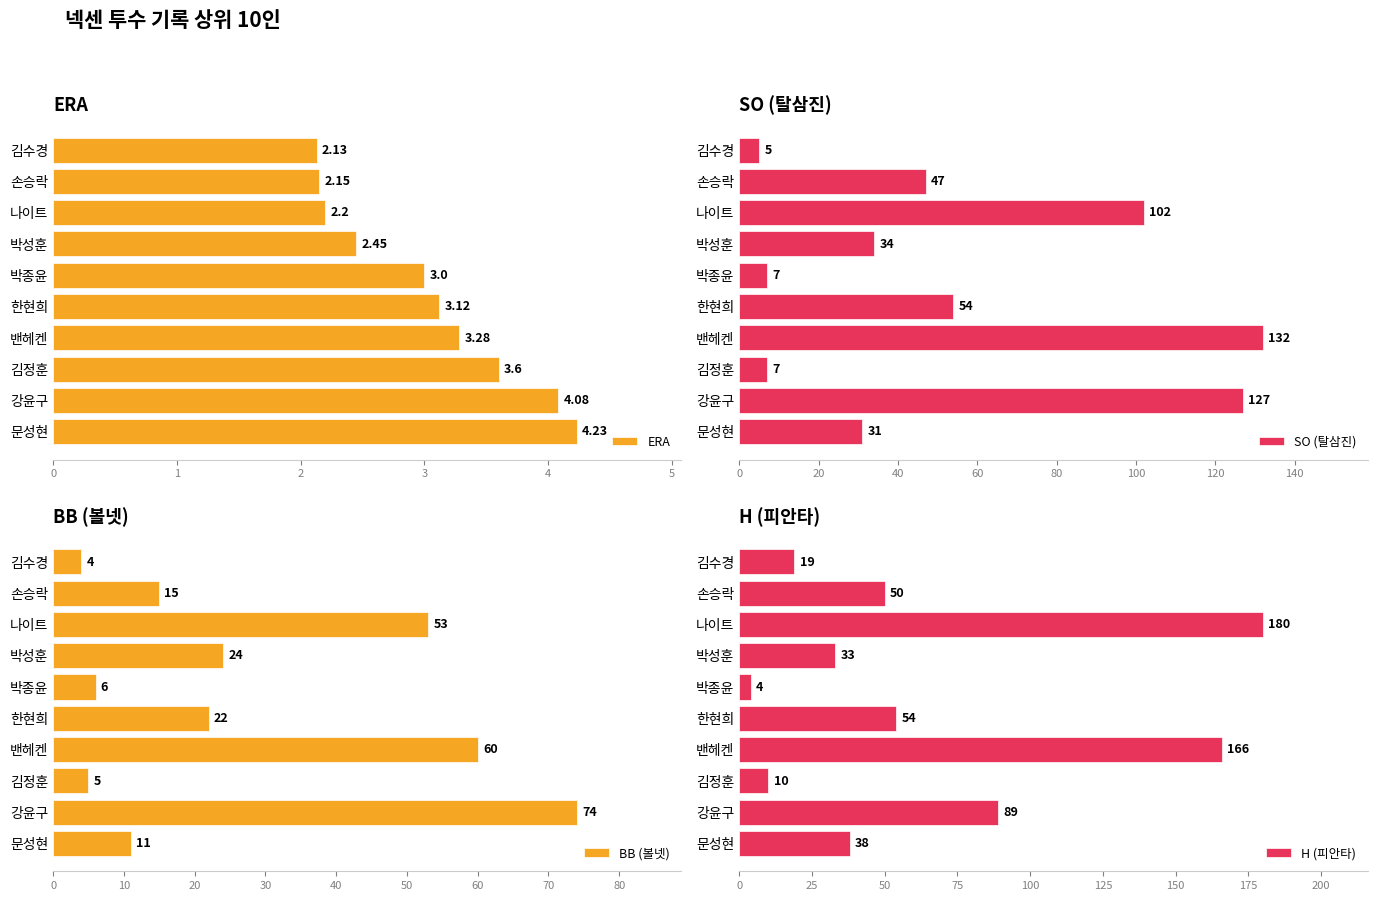

Which series has the widest spread of values?

H (피안타)